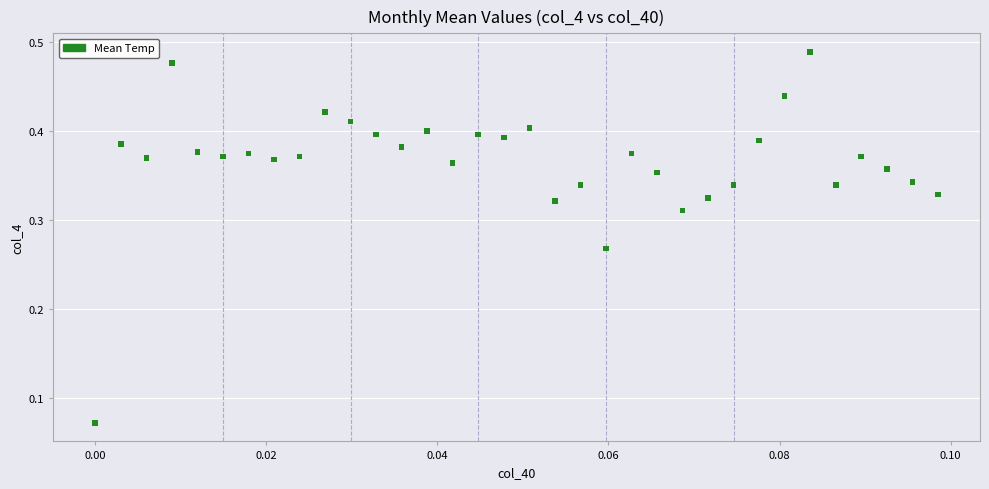

Count the number of points in this scatter plot.

34